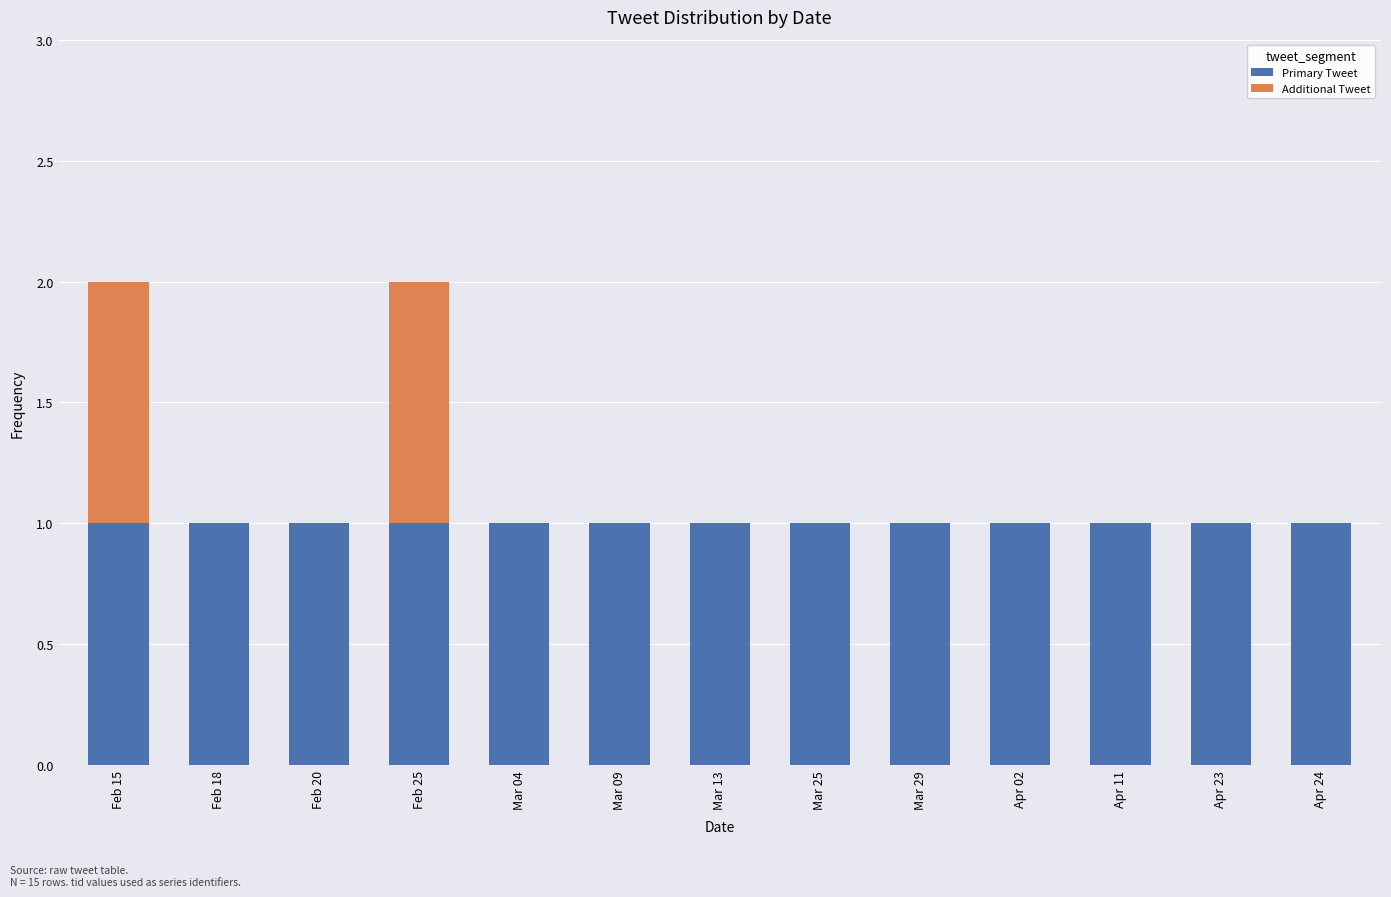

Are the bars grouped side by side (vs. stacked)?

No